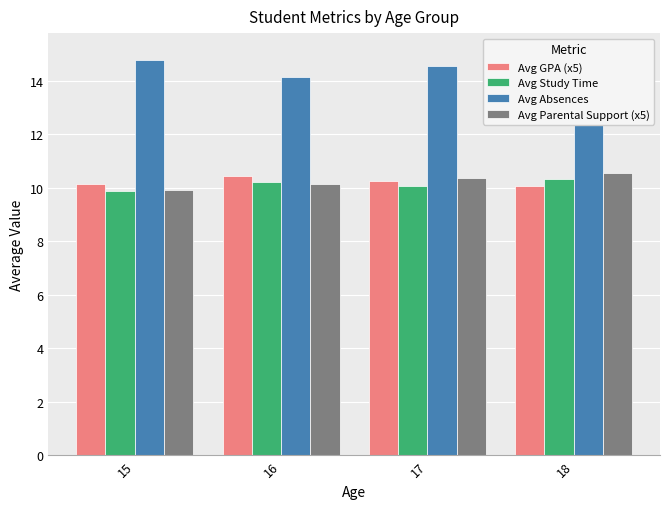

What is the total value across all series at 15?

44.7